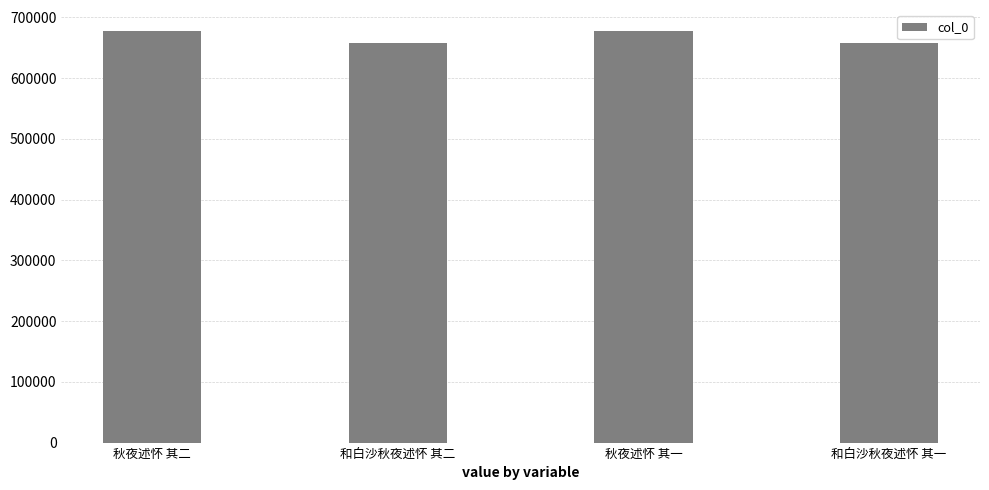

How many bars are there in total?

4